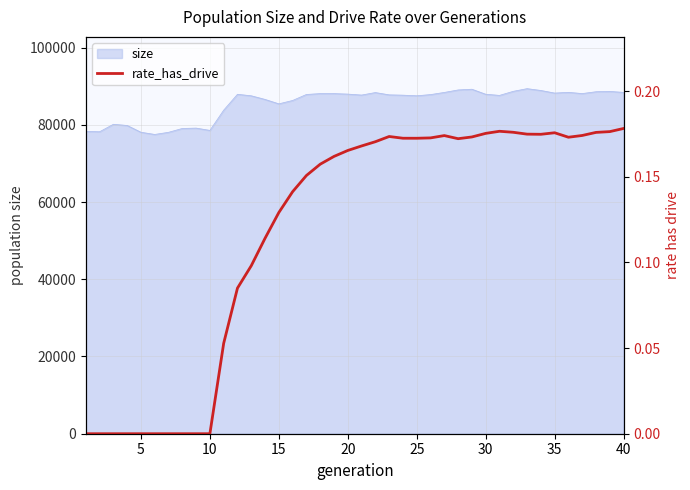

Reading left to right, what are all the values shown in this chart?

0.0	0.0	0.0	0.0	0.0	0.0	0.0	0.0	0.0	0.0	0.1	0.1	0.1	0.1	0.1	0.1	0.2	0.2	0.2	0.2	0.2	0.2	0.2	0.2	0.2	0.2	0.2	0.2	0.2	0.2	0.2	0.2	0.2	0.2	0.2	0.2	0.2	0.2	0.2	0.2